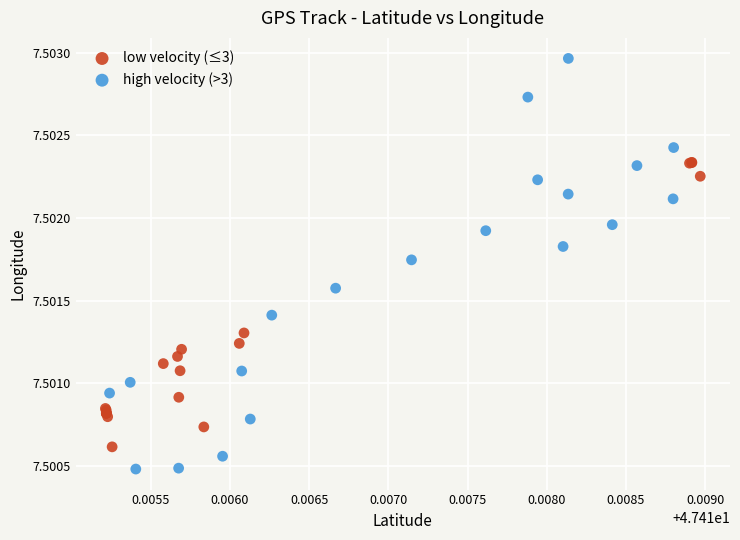

Which series reaches the minimum Y coordinate?

high velocity (>3)